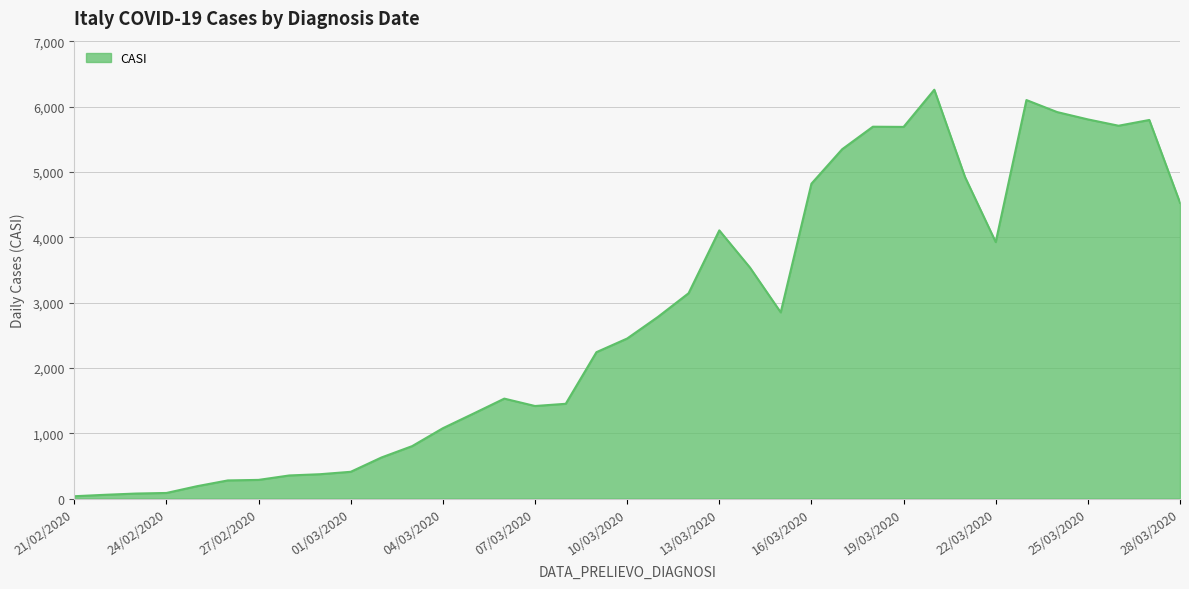

What is the maximum value shown in the chart?

6258